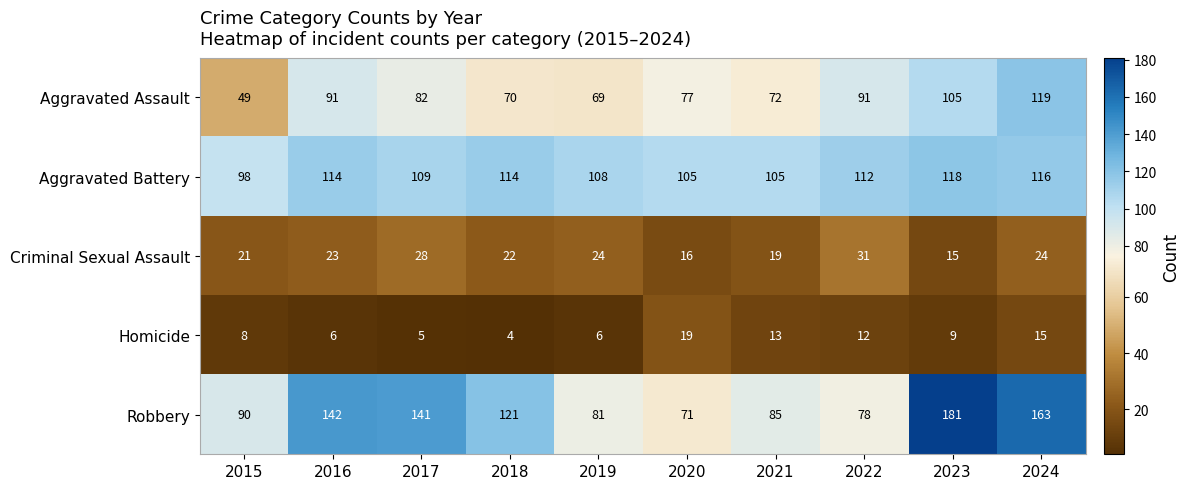

True or false: Homicide has a value of 21 at 2022.

False